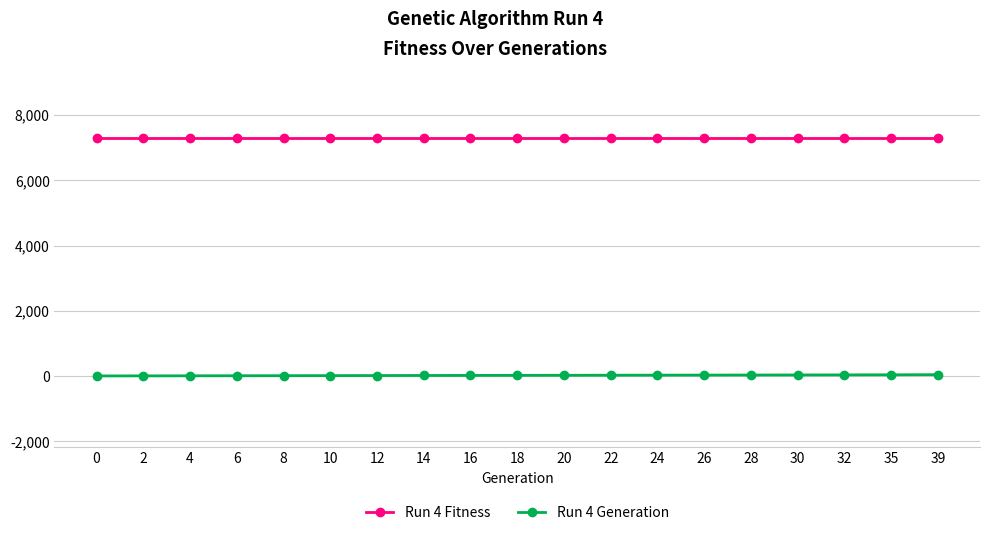

True or false: Run 4 Generation has a value of 8 at 8.

True